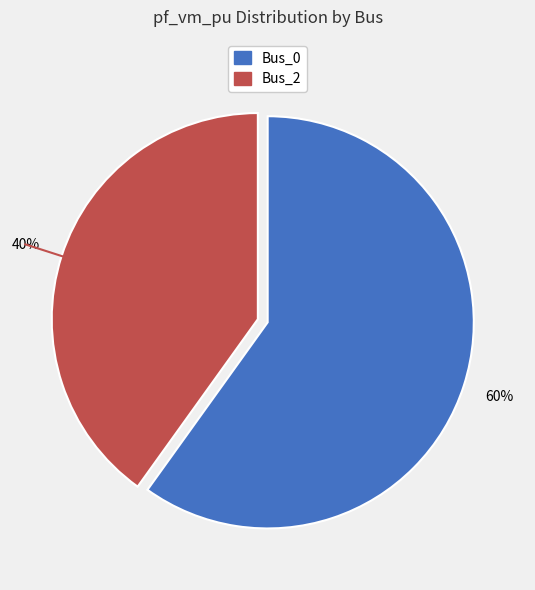

Does Bus_2 represent more than half of the total?

No